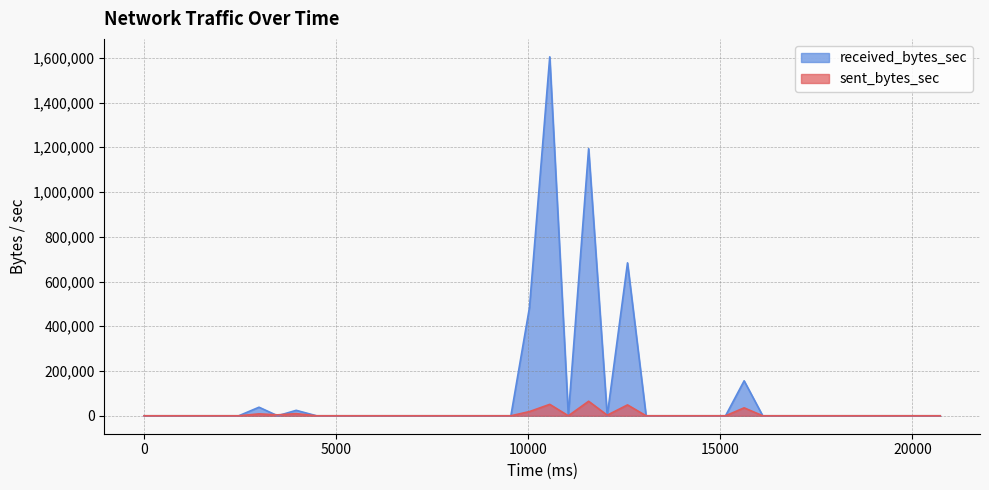

Which series has the widest spread of values?

received_bytes_sec